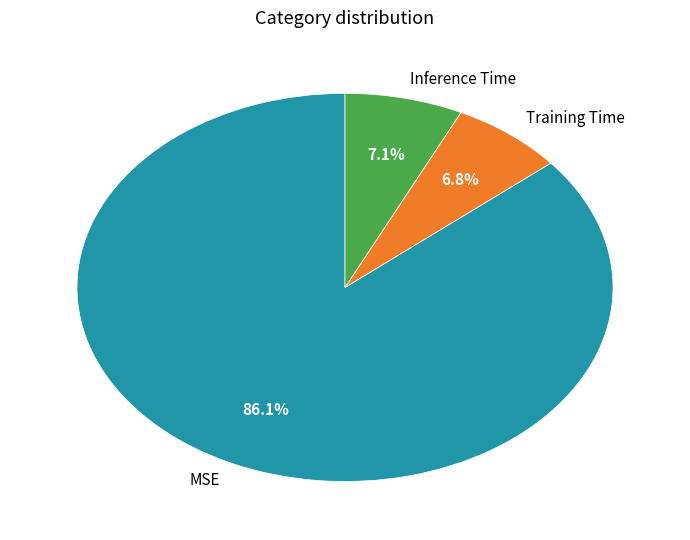

What percentage is NOT represented by Inference Time?

92.9%